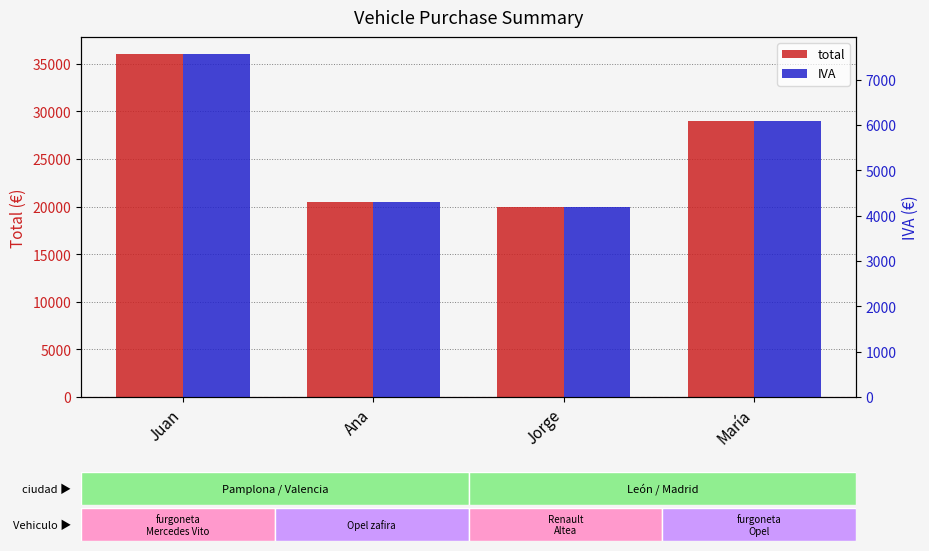

What are all the series names shown in the legend?

total, IVA